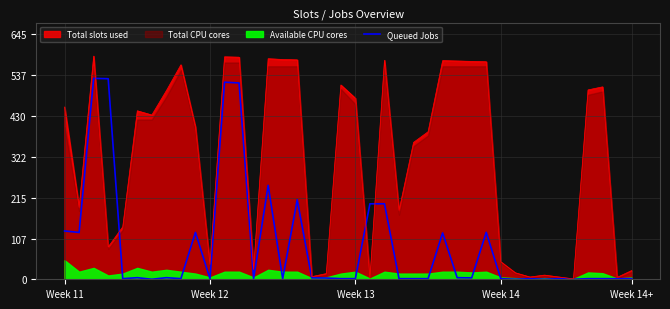

The value of Total slots used at Week 14 is 46.0. True or false?

True